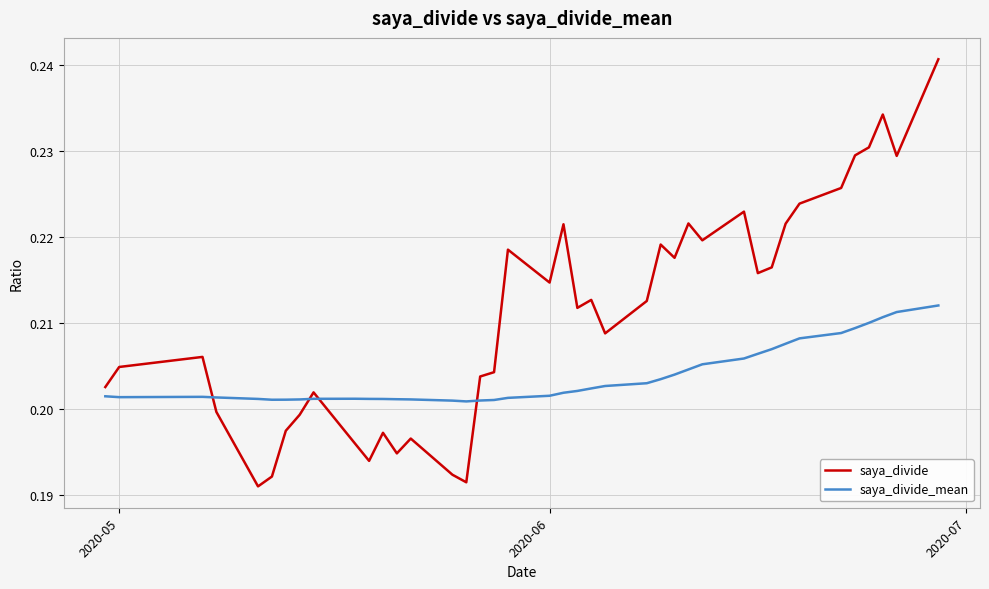

Which series has the largest range (max minus min)?

saya_divide